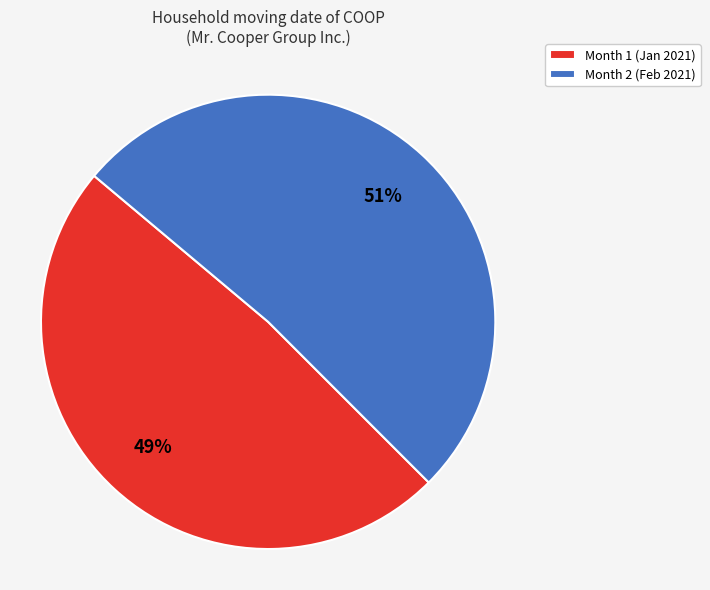

Which has a higher value, Month 1 (Jan 2021) or Month 2 (Feb 2021)?

Month 2 (Feb 2021)